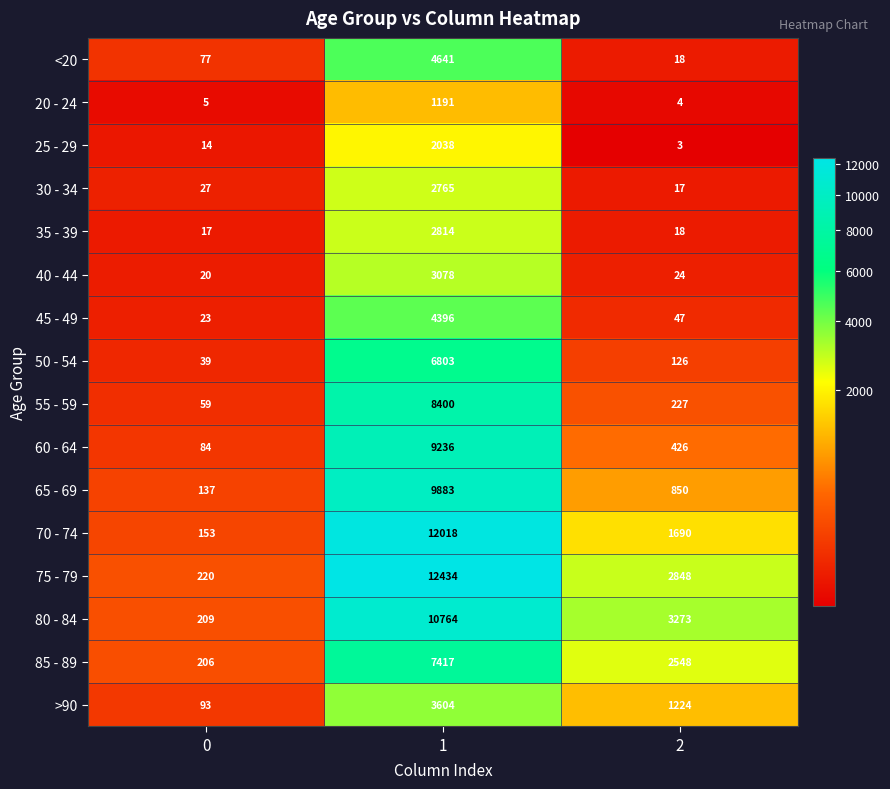

At how many categories does at least one series exceed 10592?

1